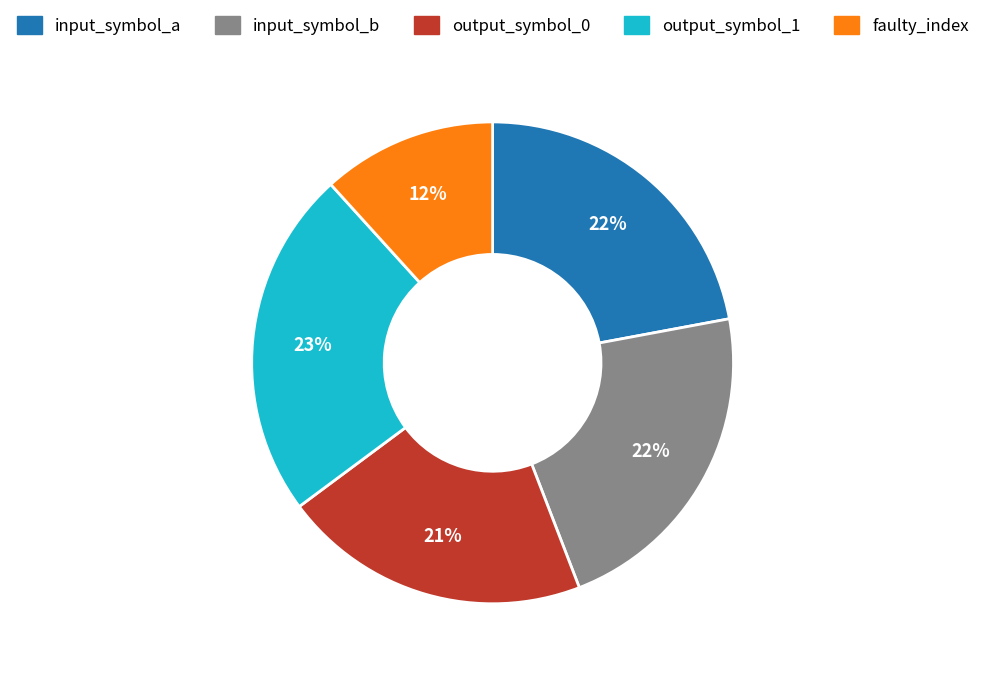

Does faulty_index represent more than half of the total?

No